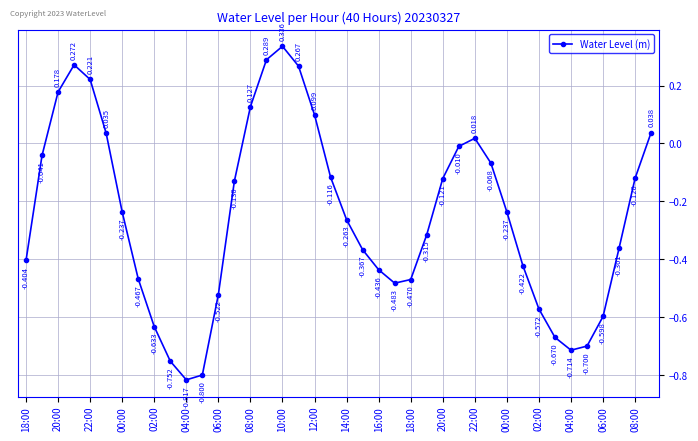

True or false: there are more than 2 points higher than both neighbors.

True